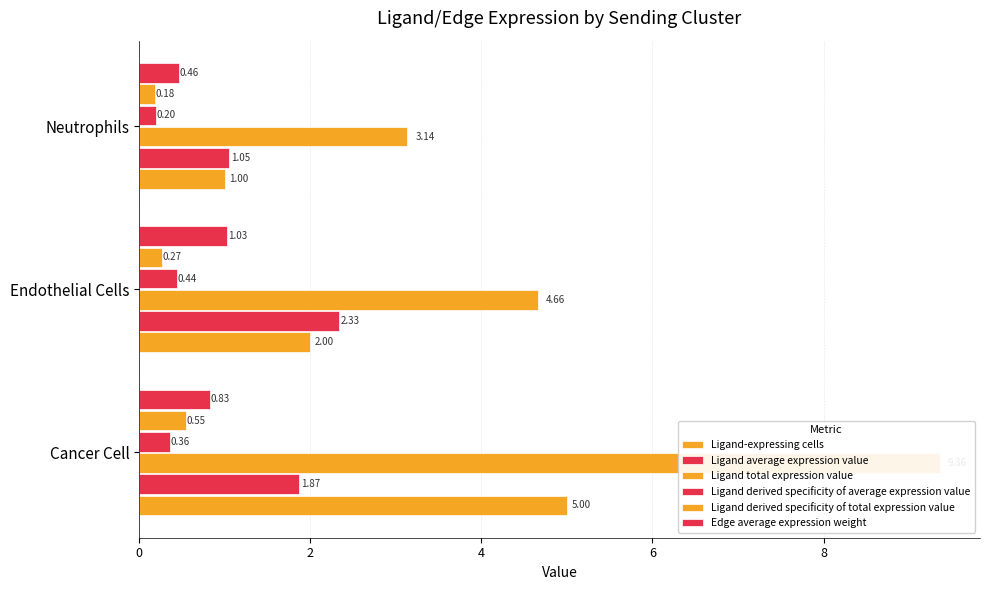

Reading right to left, what are all the values shown in this chart?

Ligand-expressing cells: 1.0	2.0	5.0
Ligand average expression value: 1.0	2.3	1.9
Ligand total expression value: 3.1	4.7	9.4
Ligand derived specificity of average expression value: 0.2	0.4	0.4
Ligand derived specificity of total expression value: 0.2	0.3	0.5
Edge average expression weight: 0.5	1.0	0.8